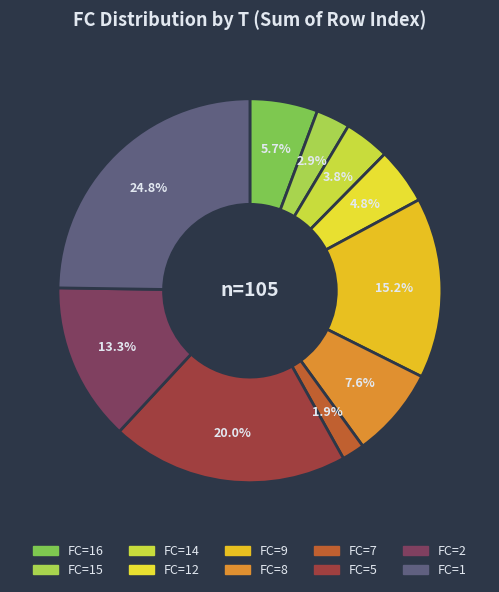

How many segments does this pie chart have?

10